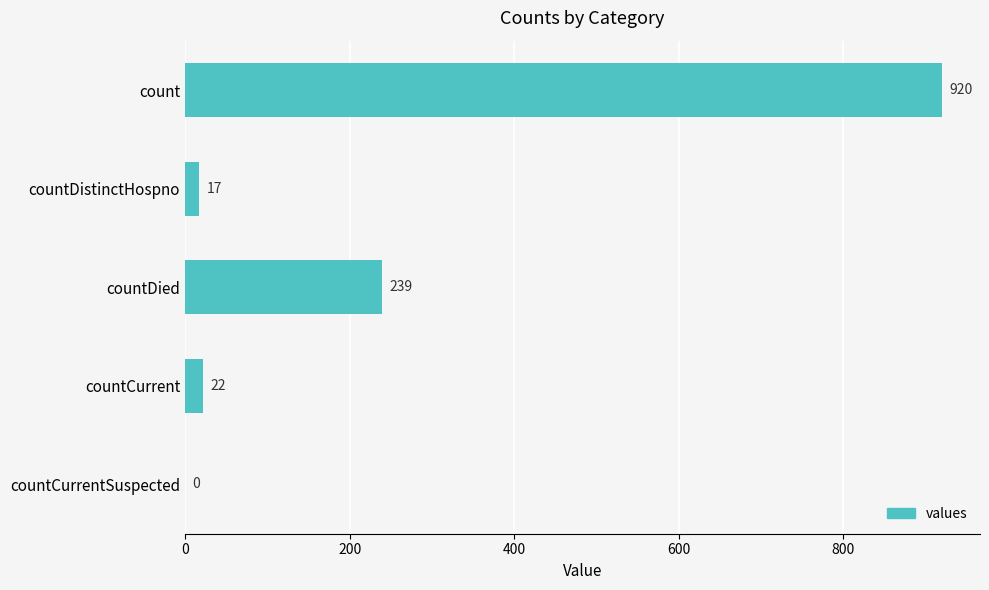

What is the change in value from countDistinctHospno to countCurrentSuspected?

-17